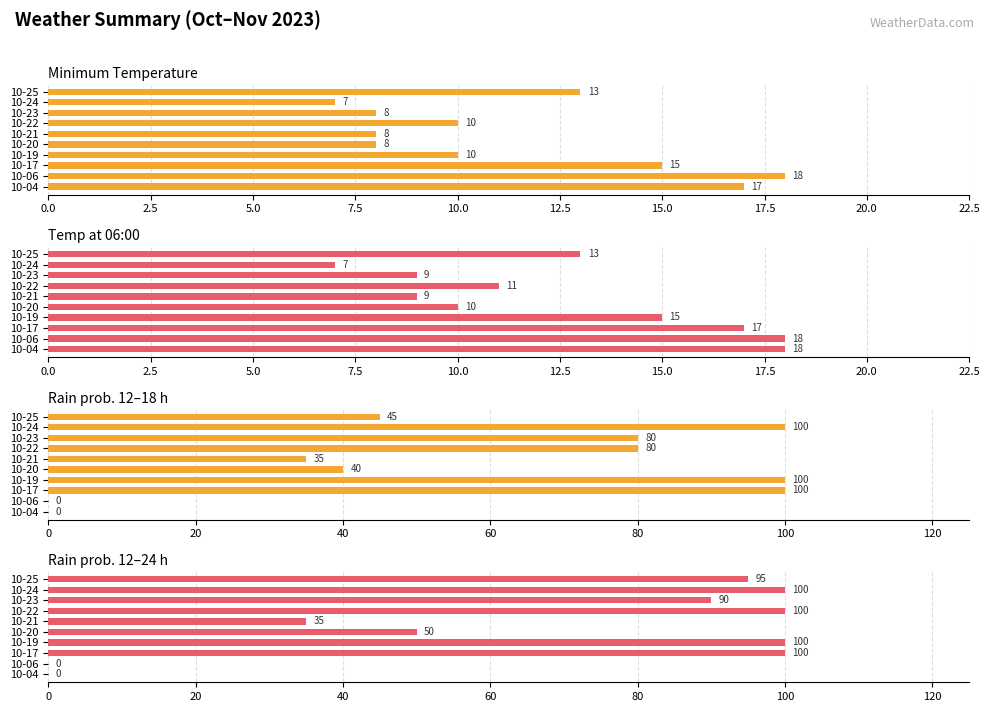

Which series has the widest spread of values?

rain_12-18